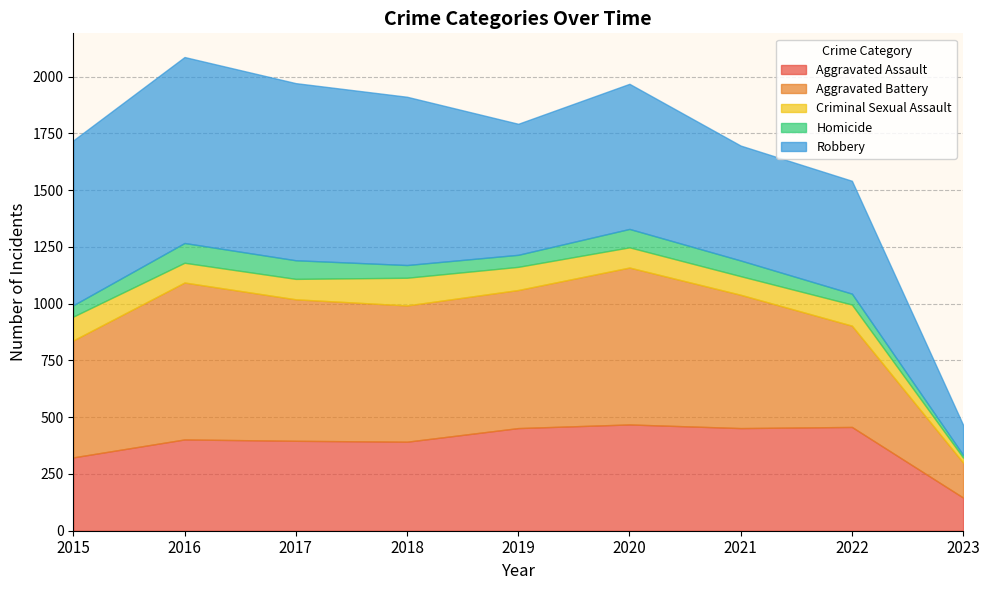

How many data points in Aggravated Assault are above 402?

4